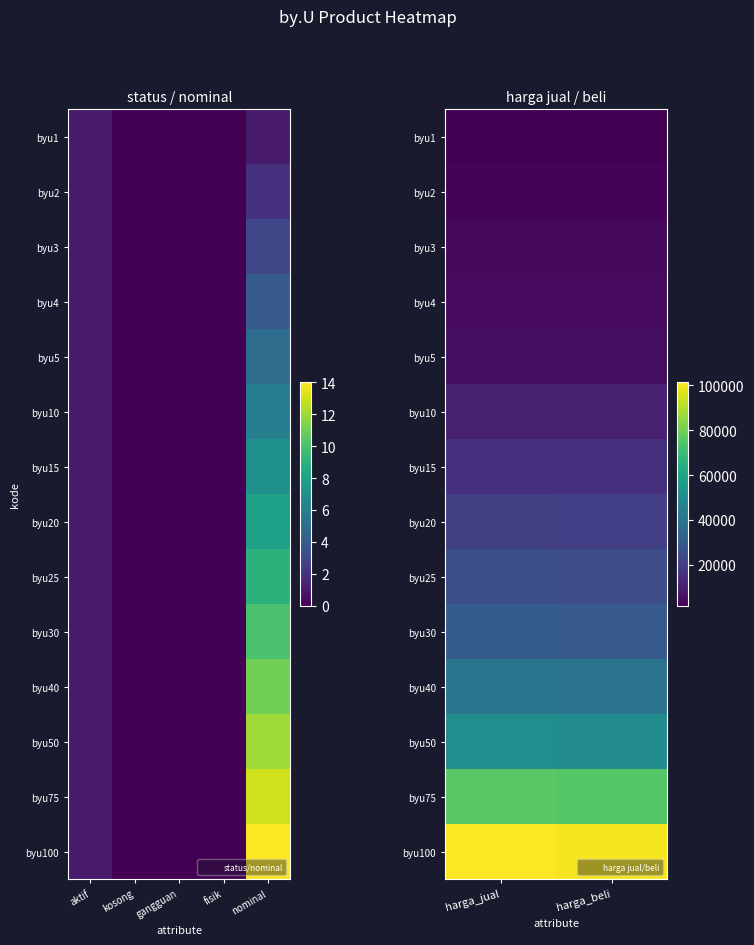

How many data points in byu1 are above 1776?

1